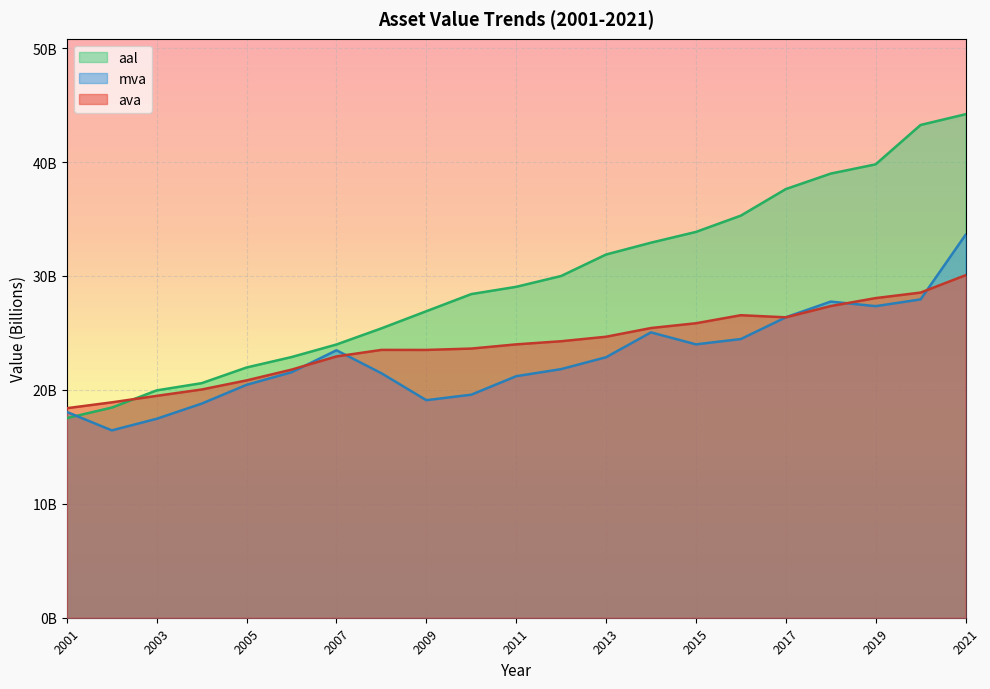

Which has a higher value, 2020 or 2003?

2020